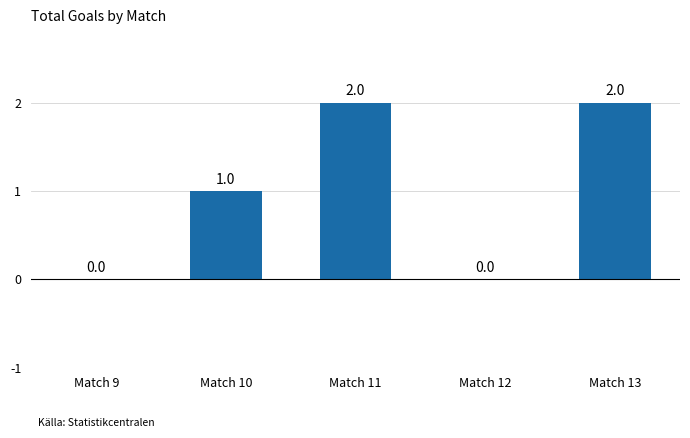

How many data points does each series have?

5